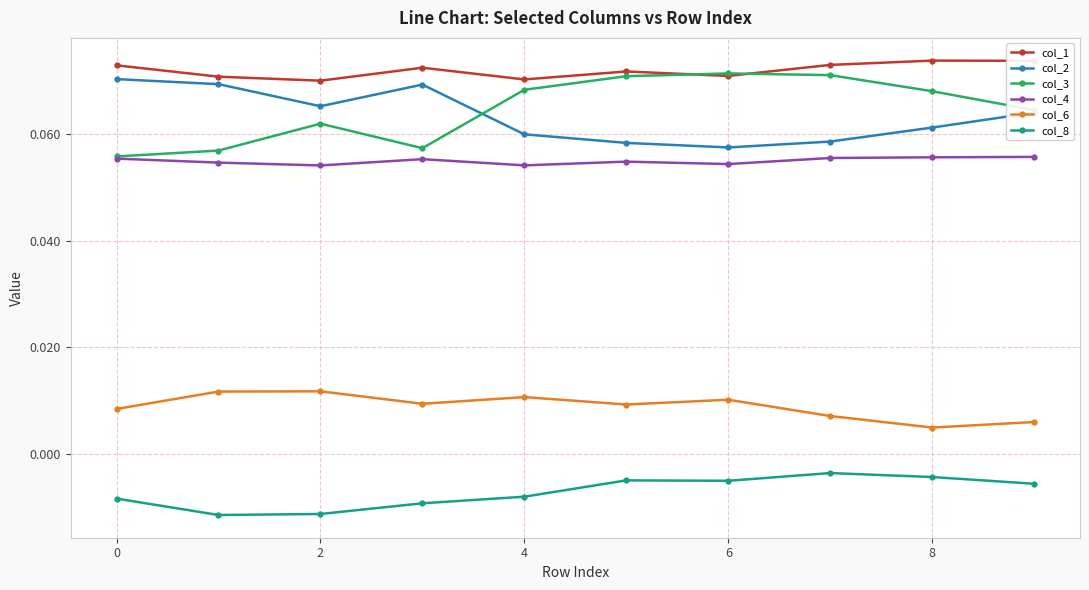

How many col_2 values are between 0 and 1?

10